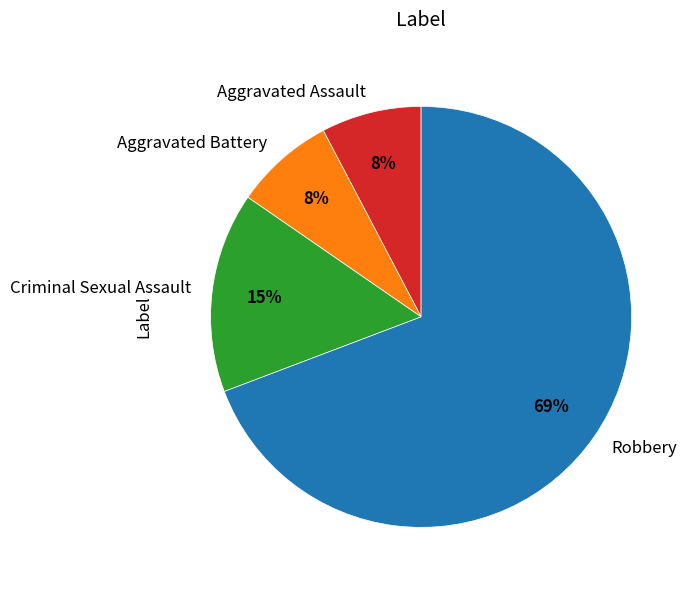

Do Aggravated Assault and Criminal Sexual Assault together represent more than half of the pie?

No